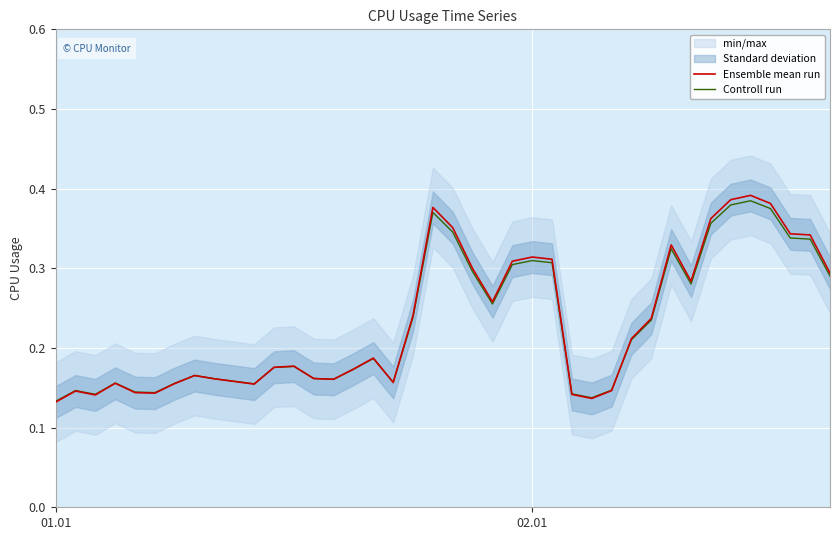

Count the Ensemble mean run values in the range 0 to 1.

40